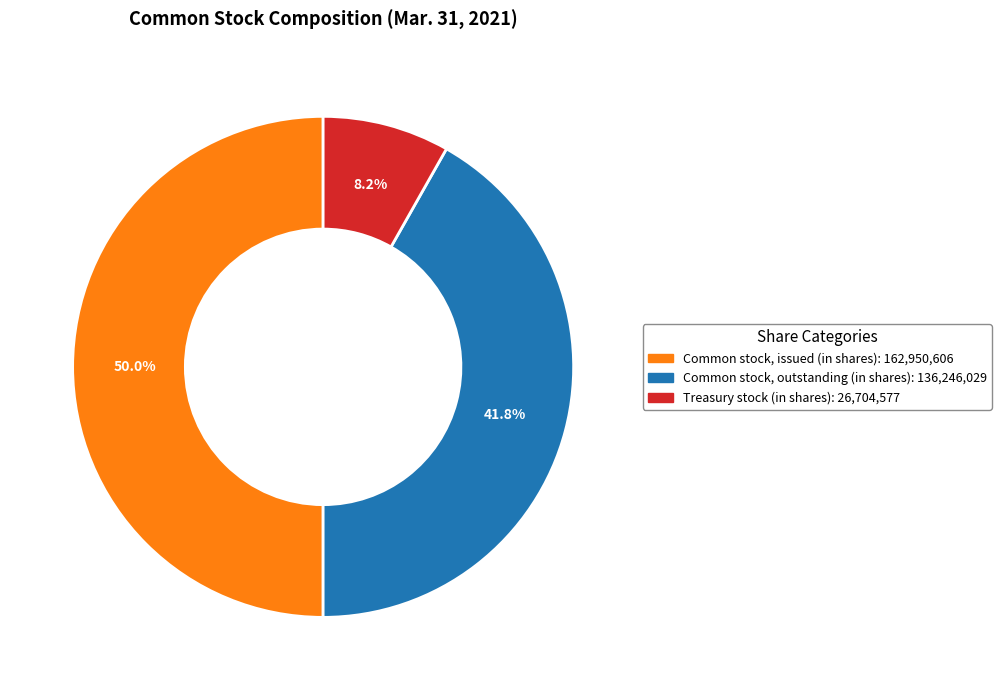

To the nearest percent, what percentage of the pie is Common stock, outstanding (in shares)?

42%